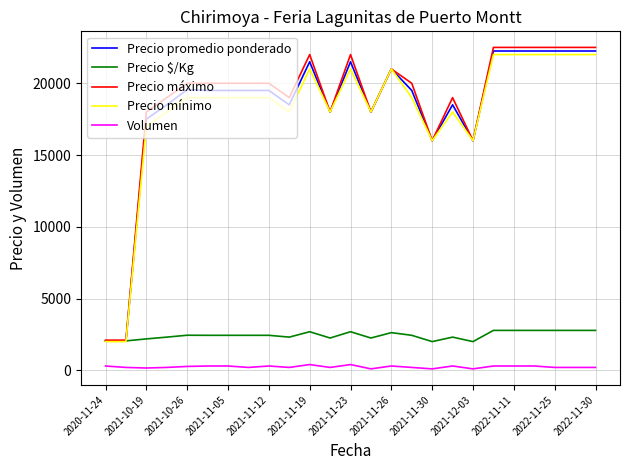

What is the difference between the maximum and minimum values in the Precio máximo series?

20400